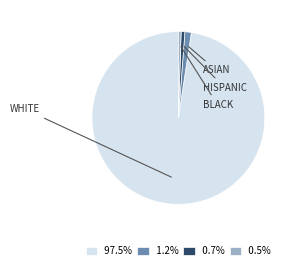

Does any single category account for the majority?

Yes